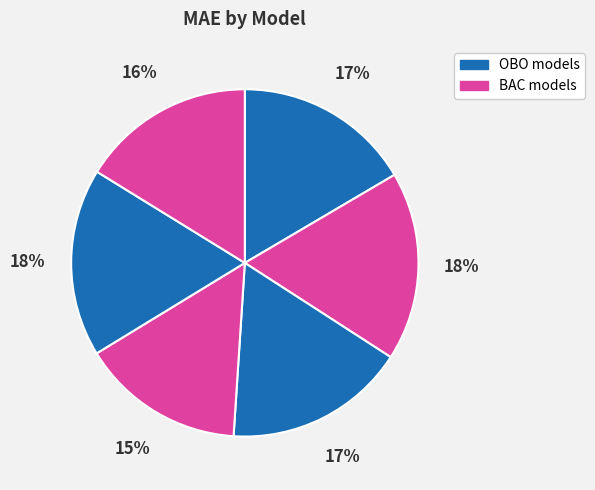

How many slices are in this pie chart?

6